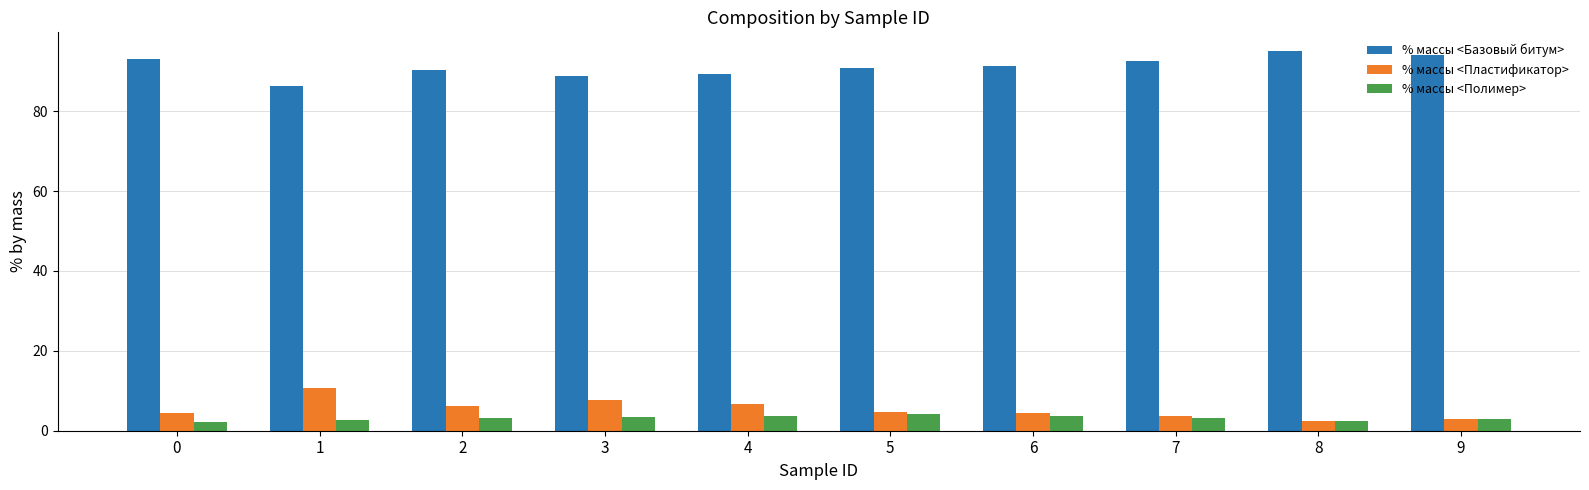

What are all the series names shown in the legend?

% массы <Базовый битум>, % массы <Пластификатор>, % массы <Полимер>